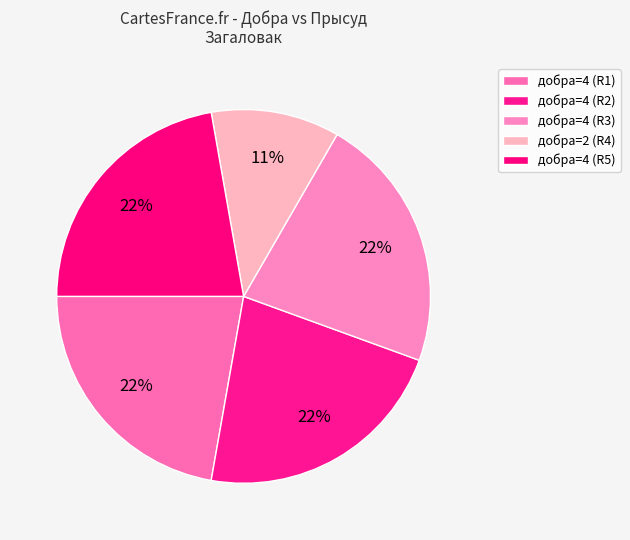

How many slices are in this pie chart?

5